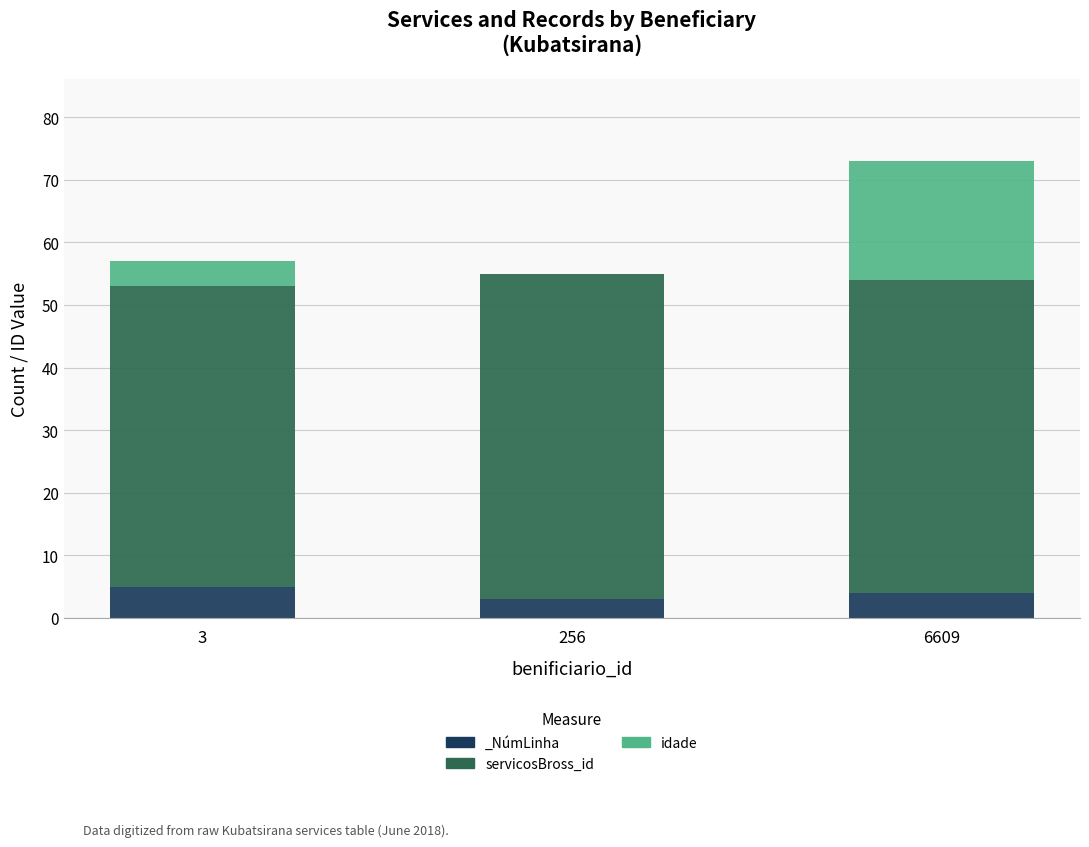

How many values in the idade series exceed 4?

1